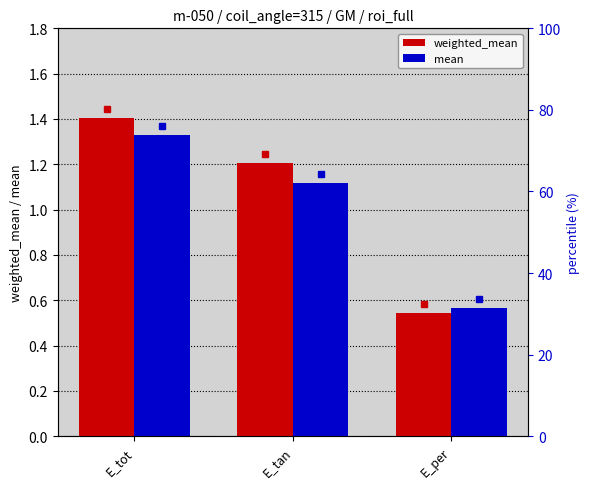

What is the difference between the mean values at E_tan and E_tot?

0.2